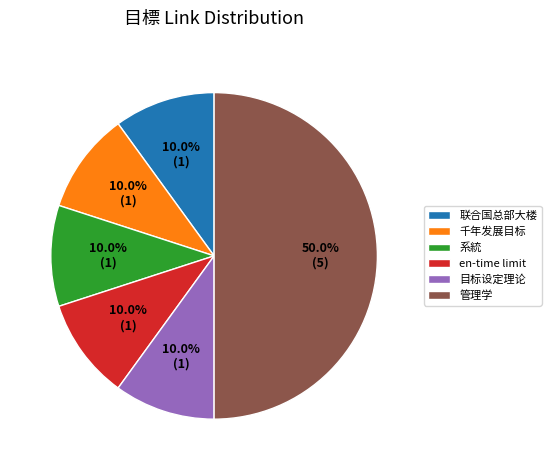

To the nearest percent, what portion does 千年发展目标 represent?

10%